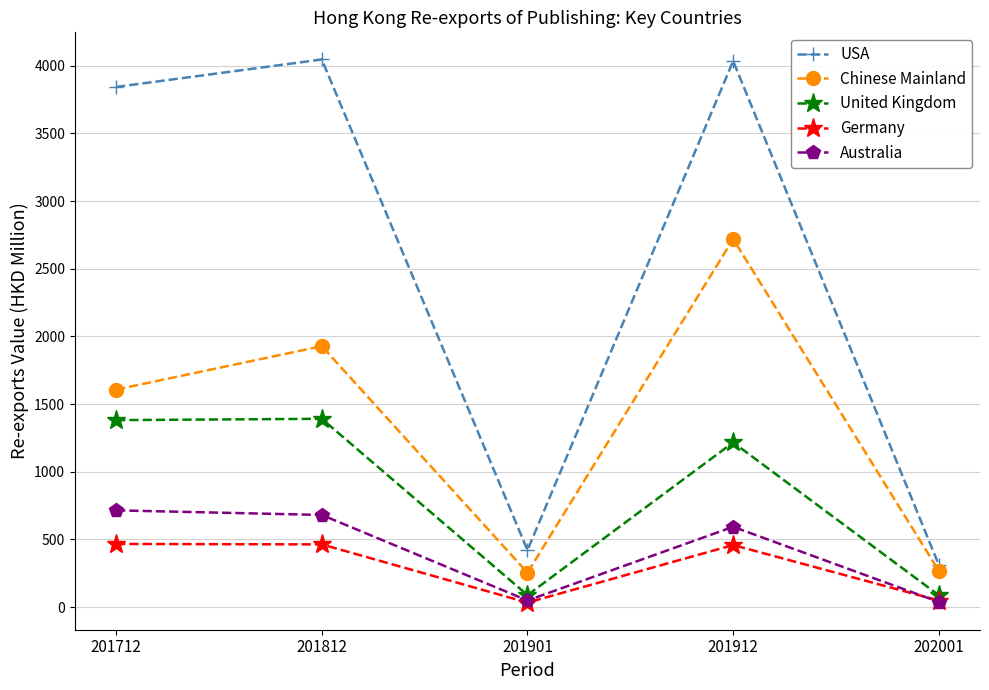

What is the value of the Australia point at the 4th from the left?

593.4